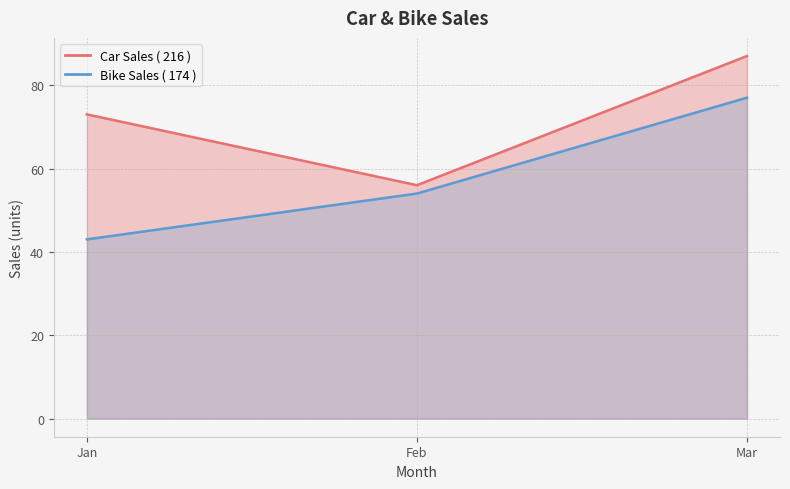

What is the difference between the maximum and minimum values in the Car Sales series?

31